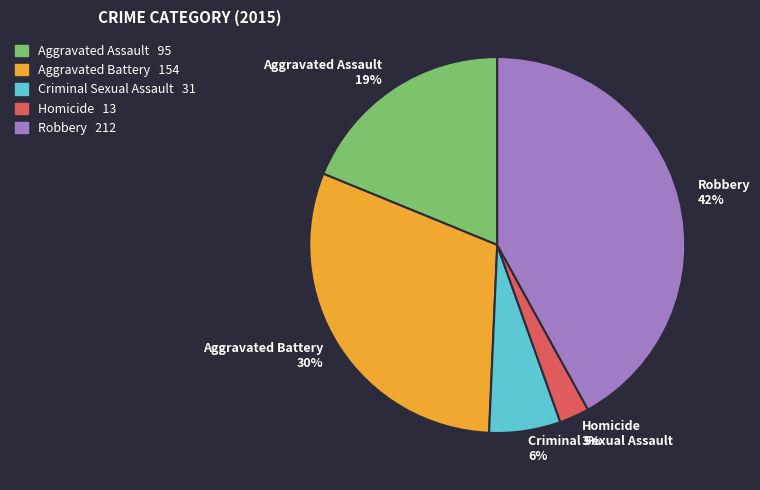

To the nearest percent, what portion does Aggravated Assault represent?

19%